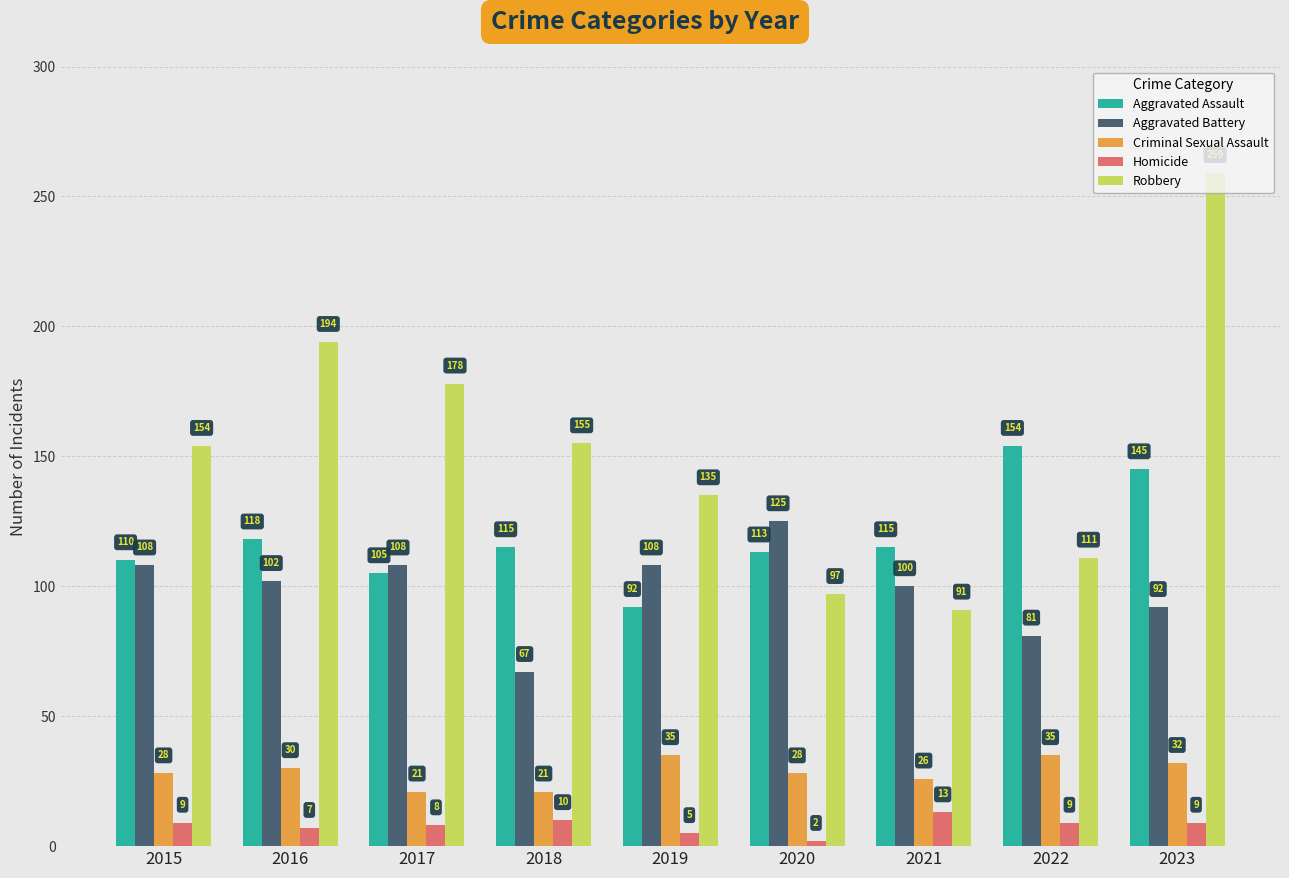

The value of Criminal Sexual Assault at 2015 is 28. True or false?

True